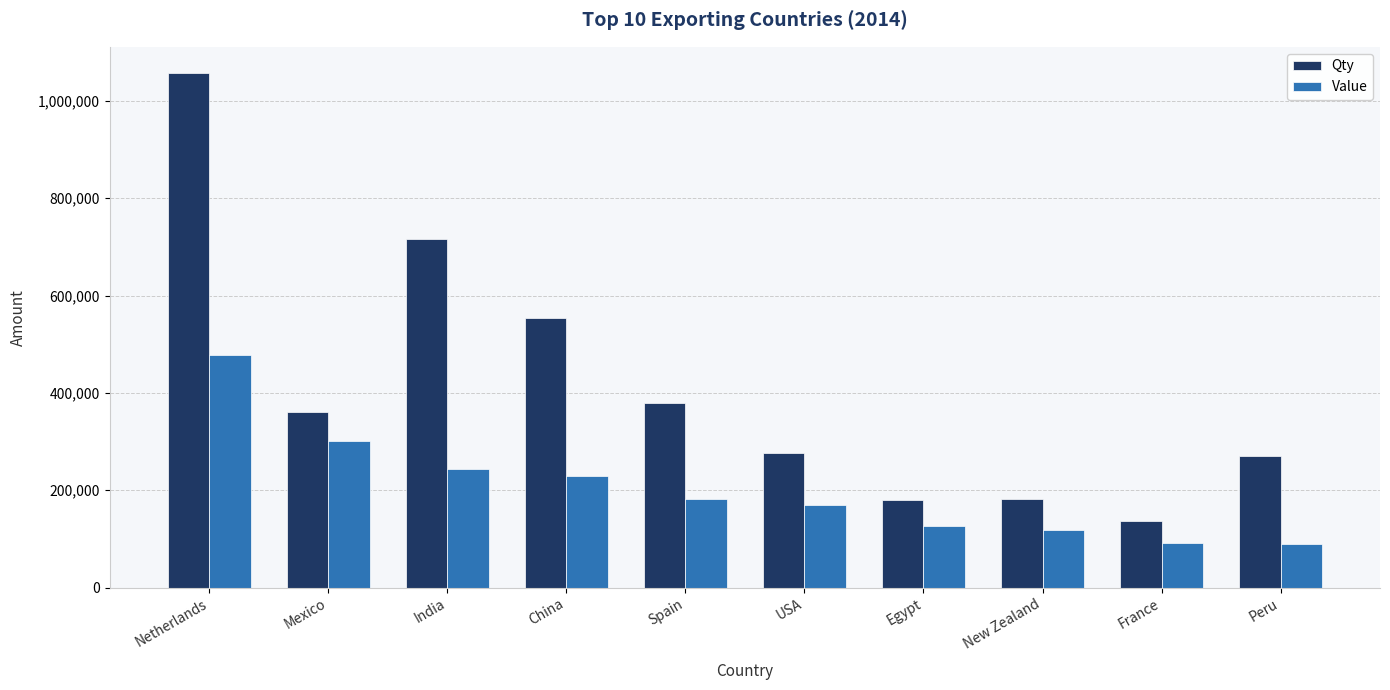

Between Spain and Egypt, which series saw the biggest shift?

Qty